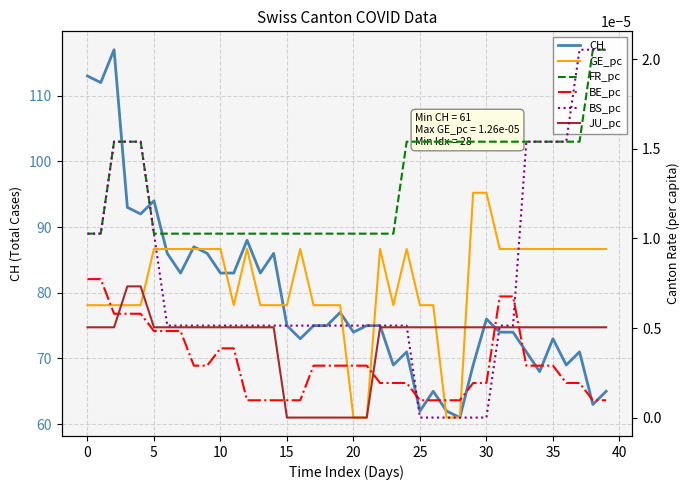

True or false: BS_pc has a value of 0.0 at 10.

False